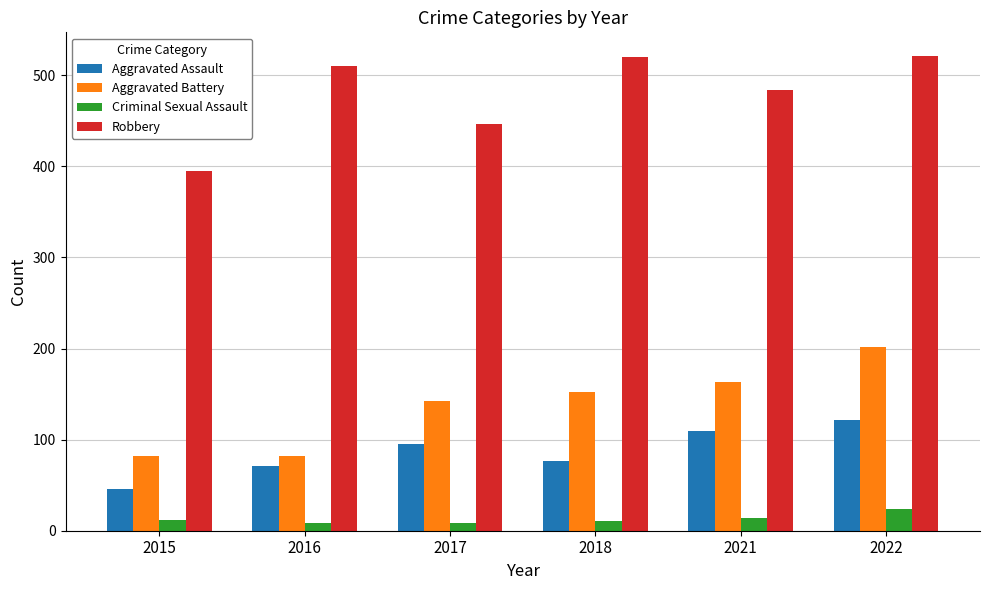

What is the difference between the Robbery values at 2016 and 2015?

115